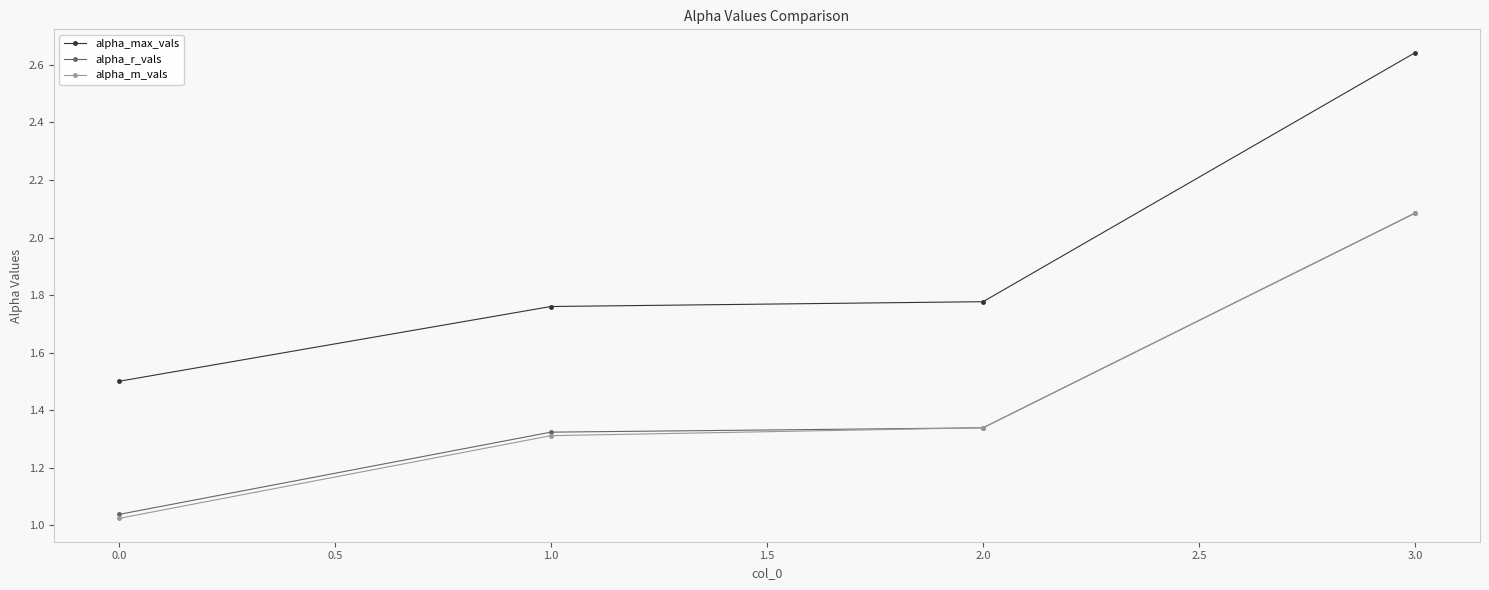

Where is alpha_max_vals nearest to the value 2?

2.0